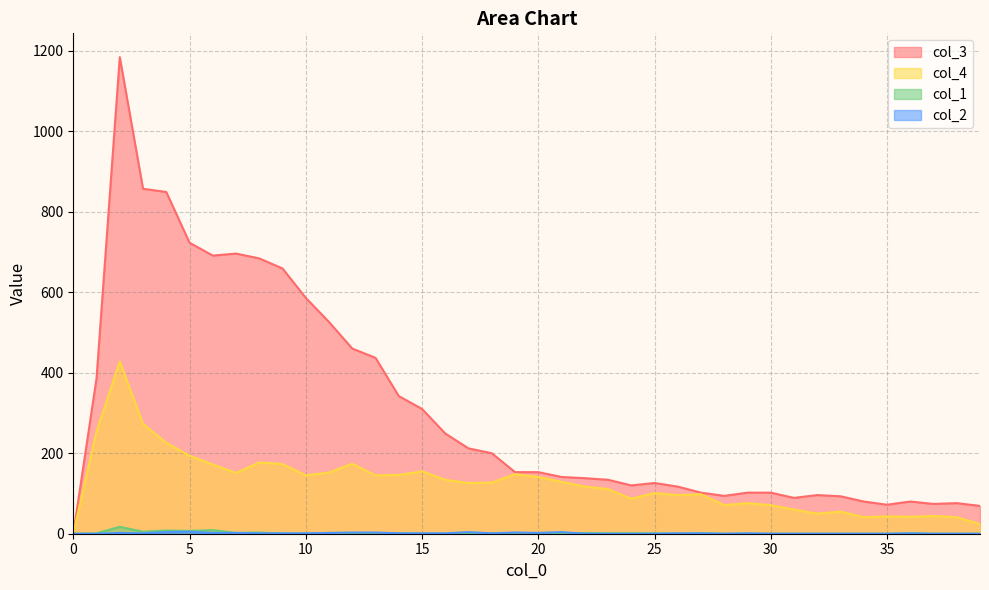

The value of col_3 at 1 is 386. True or false?

True